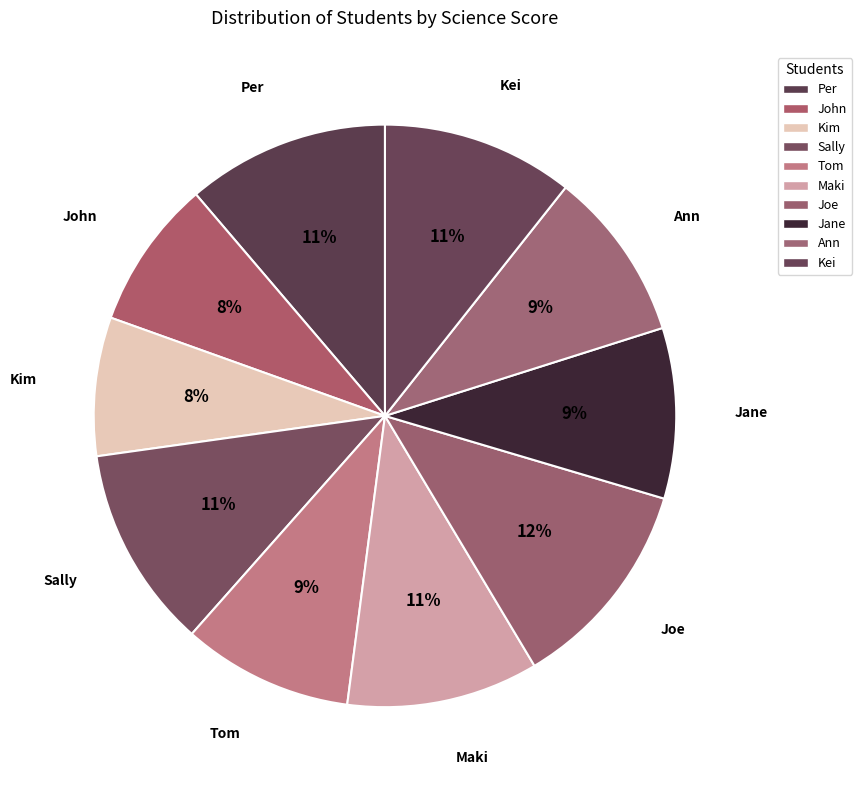

Does Ann represent more than half of the total?

No